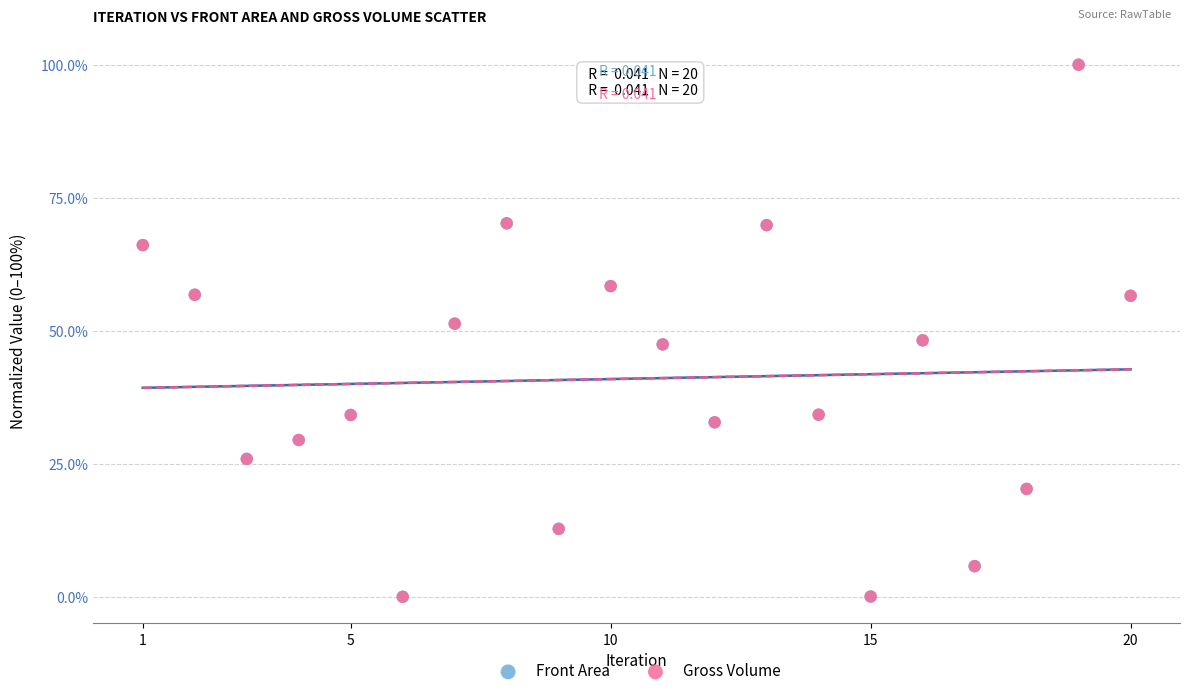

What are all the series names shown in the legend?

Front Area, Gross Volume